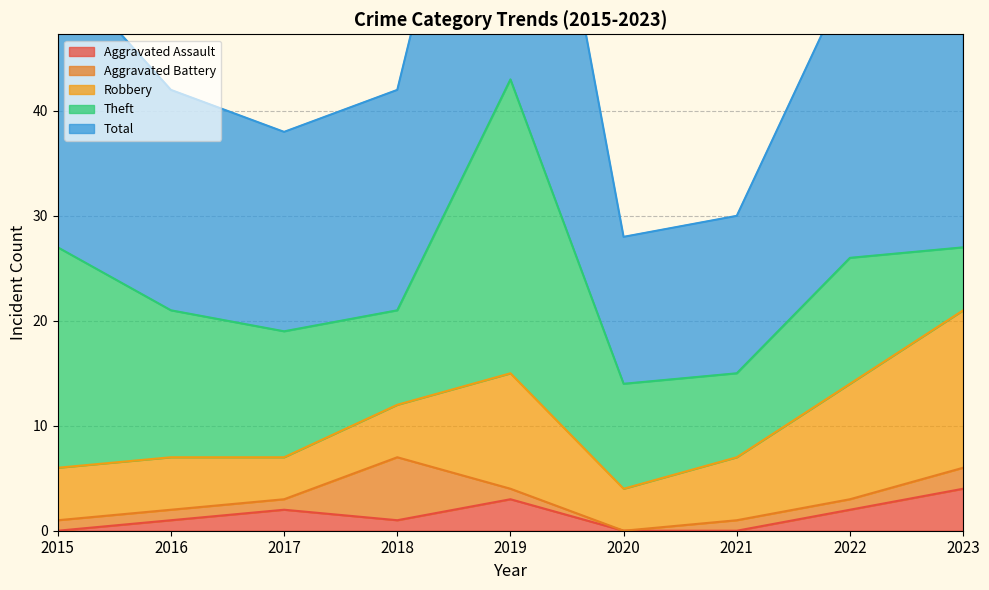

How many lines are shown in the chart?

5